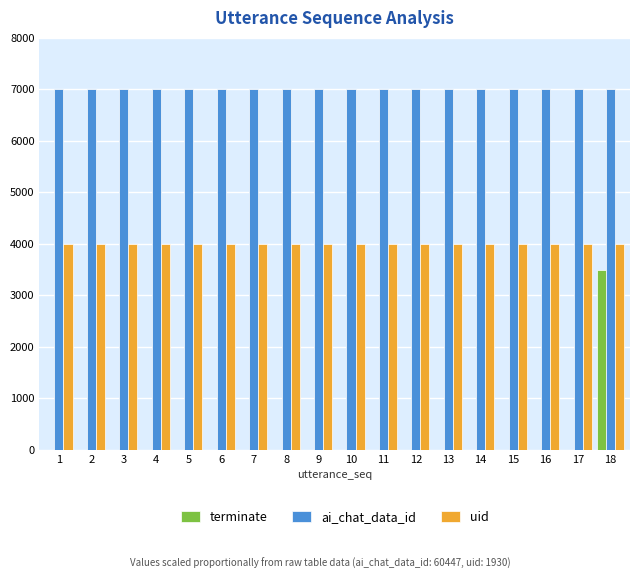

What is the sum of the uid values at 10 and 7?

8000